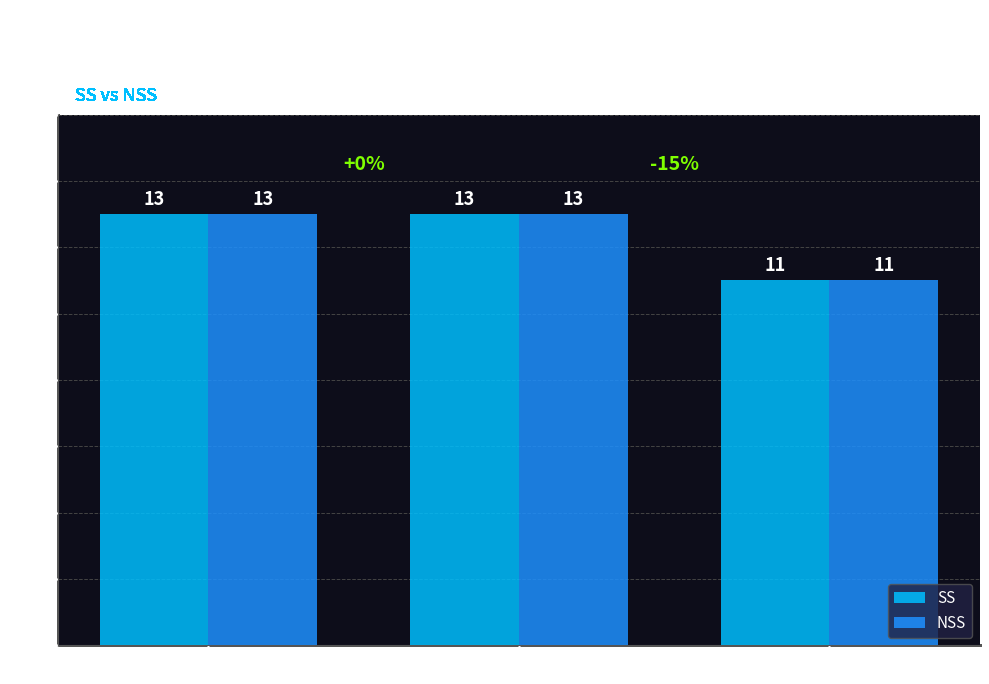

Reading left to right, what are all the values shown in this chart?

SS: VIP=13	A=13	B=11
NSS: VIP=13	A=13	B=11